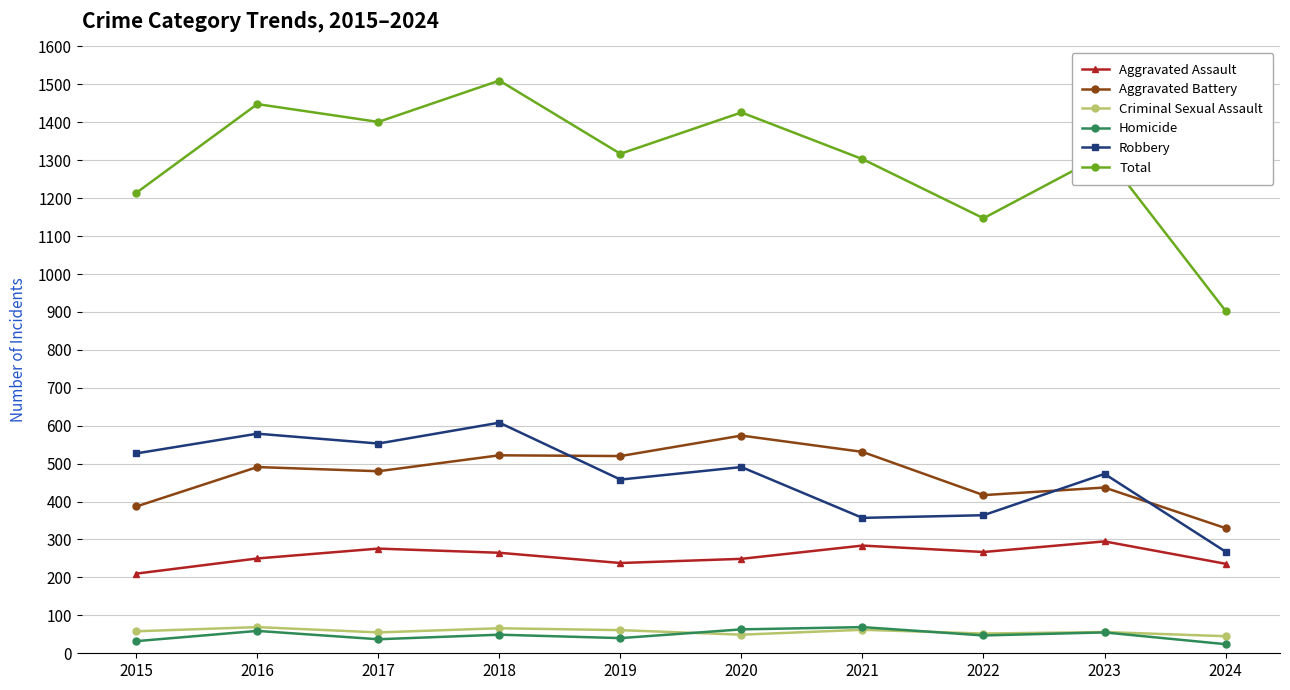

Is it true that Total equals 1316 at 2023?

True